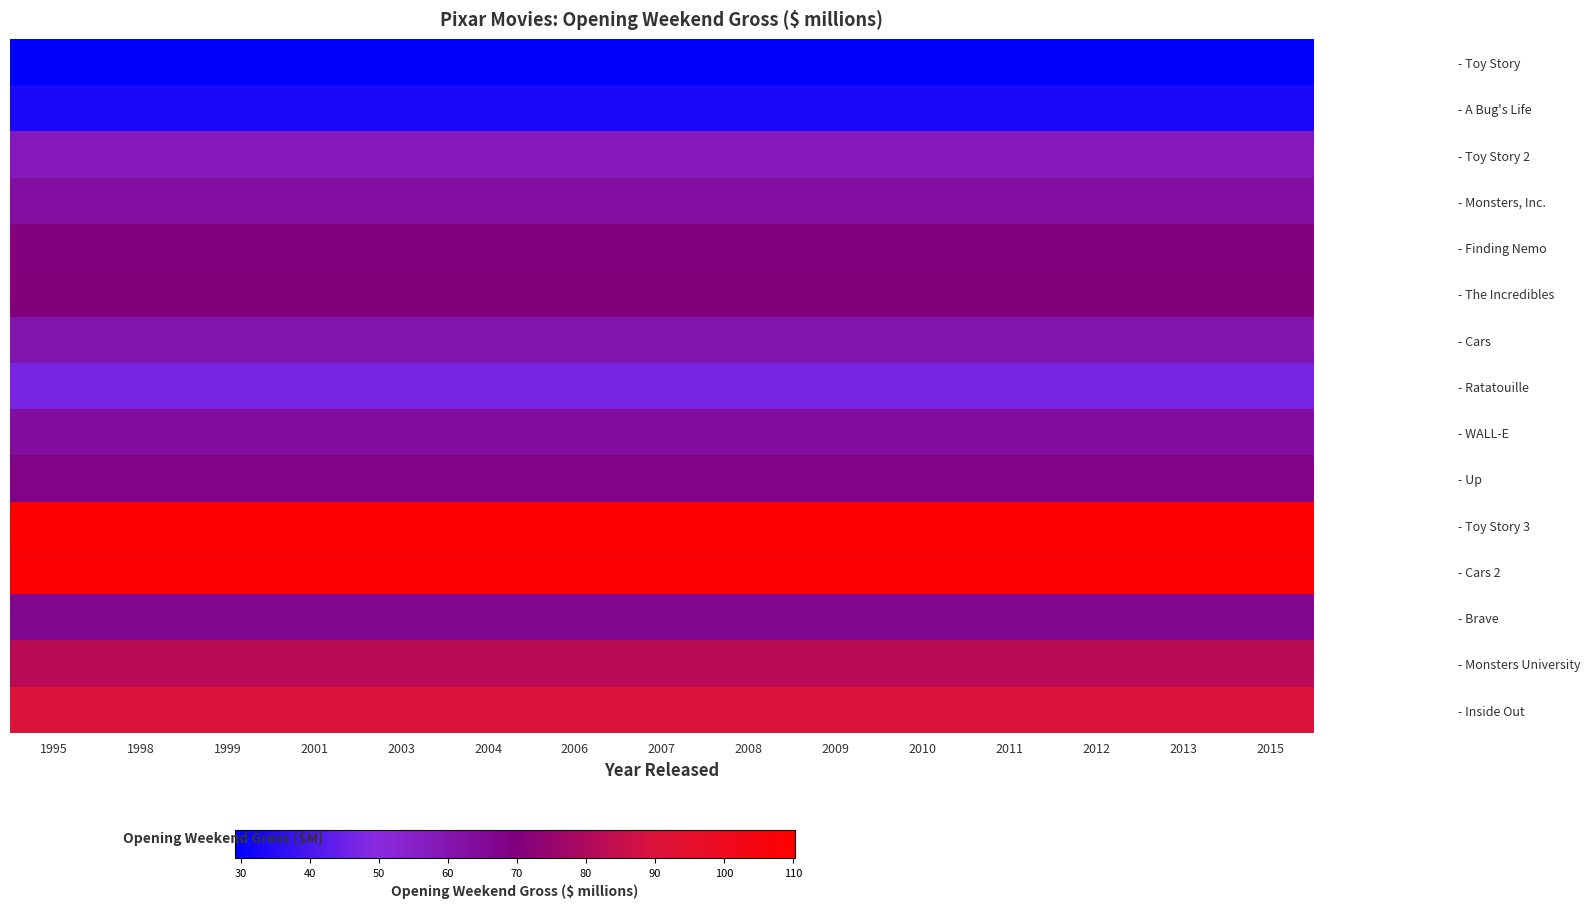

Reading right to left, what are all the values shown in this chart?

- Toy Story: 2015=29.1	2013=29.1	2012=29.1	2011=29.1	2010=29.1	2009=29.1	2008=29.1	2007=29.1	2006=29.1	2004=29.1	2003=29.1	2001=29.1	1999=29.1	1998=29.1	1995=29.1
- A Bug's Life: 2015=33.3	2013=33.3	2012=33.3	2011=33.3	2010=33.3	2009=33.3	2008=33.3	2007=33.3	2006=33.3	2004=33.3	2003=33.3	2001=33.3	1999=33.3	1998=33.3	1995=33.3
- Toy Story 2: 2015=57.4	2013=57.4	2012=57.4	2011=57.4	2010=57.4	2009=57.4	2008=57.4	2007=57.4	2006=57.4	2004=57.4	2003=57.4	2001=57.4	1999=57.4	1998=57.4	1995=57.4
- Monsters, Inc.: 2015=62.6	2013=62.6	2012=62.6	2011=62.6	2010=62.6	2009=62.6	2008=62.6	2007=62.6	2006=62.6	2004=62.6	2003=62.6	2001=62.6	1999=62.6	1998=62.6	1995=62.6
- Finding Nemo: 2015=70.2	2013=70.2	2012=70.2	2011=70.2	2010=70.2	2009=70.2	2008=70.2	2007=70.2	2006=70.2	2004=70.2	2003=70.2	2001=70.2	1999=70.2	1998=70.2	1995=70.2
- The Incredibles: 2015=70.5	2013=70.5	2012=70.5	2011=70.5	2010=70.5	2009=70.5	2008=70.5	2007=70.5	2006=70.5	2004=70.5	2003=70.5	2001=70.5	1999=70.5	1998=70.5	1995=70.5
- Cars: 2015=60.1	2013=60.1	2012=60.1	2011=60.1	2010=60.1	2009=60.1	2008=60.1	2007=60.1	2006=60.1	2004=60.1	2003=60.1	2001=60.1	1999=60.1	1998=60.1	1995=60.1
- Ratatouille: 2015=47.0	2013=47.0	2012=47.0	2011=47.0	2010=47.0	2009=47.0	2008=47.0	2007=47.0	2006=47.0	2004=47.0	2003=47.0	2001=47.0	1999=47.0	1998=47.0	1995=47.0
- WALL-E: 2015=63.1	2013=63.1	2012=63.1	2011=63.1	2010=63.1	2009=63.1	2008=63.1	2007=63.1	2006=63.1	2004=63.1	2003=63.1	2001=63.1	1999=63.1	1998=63.1	1995=63.1
- Up: 2015=68.1	2013=68.1	2012=68.1	2011=68.1	2010=68.1	2009=68.1	2008=68.1	2007=68.1	2006=68.1	2004=68.1	2003=68.1	2001=68.1	1999=68.1	1998=68.1	1995=68.1
- Toy Story 3: 2015=110.3	2013=110.3	2012=110.3	2011=110.3	2010=110.3	2009=110.3	2008=110.3	2007=110.3	2006=110.3	2004=110.3	2003=110.3	2001=110.3	1999=110.3	1998=110.3	1995=110.3
- Cars 2: 2015=109.0	2013=109.0	2012=109.0	2011=109.0	2010=109.0	2009=109.0	2008=109.0	2007=109.0	2006=109.0	2004=109.0	2003=109.0	2001=109.0	1999=109.0	1998=109.0	1995=109.0
- Brave: 2015=66.3	2013=66.3	2012=66.3	2011=66.3	2010=66.3	2009=66.3	2008=66.3	2007=66.3	2006=66.3	2004=66.3	2003=66.3	2001=66.3	1999=66.3	1998=66.3	1995=66.3
- Monsters University: 2015=82.4	2013=82.4	2012=82.4	2011=82.4	2010=82.4	2009=82.4	2008=82.4	2007=82.4	2006=82.4	2004=82.4	2003=82.4	2001=82.4	1999=82.4	1998=82.4	1995=82.4
- Inside Out: 2015=90.4	2013=90.4	2012=90.4	2011=90.4	2010=90.4	2009=90.4	2008=90.4	2007=90.4	2006=90.4	2004=90.4	2003=90.4	2001=90.4	1999=90.4	1998=90.4	1995=90.4